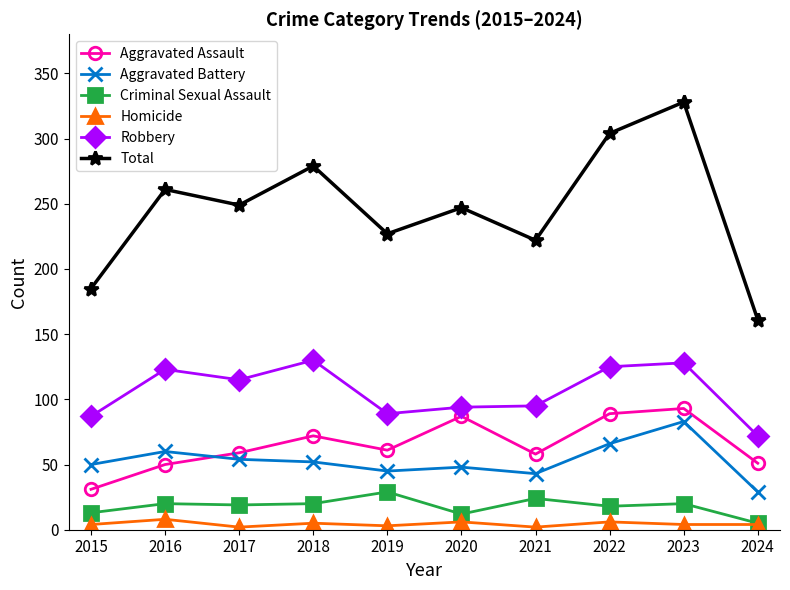

Is this an area chart (filled region under the line)?

No